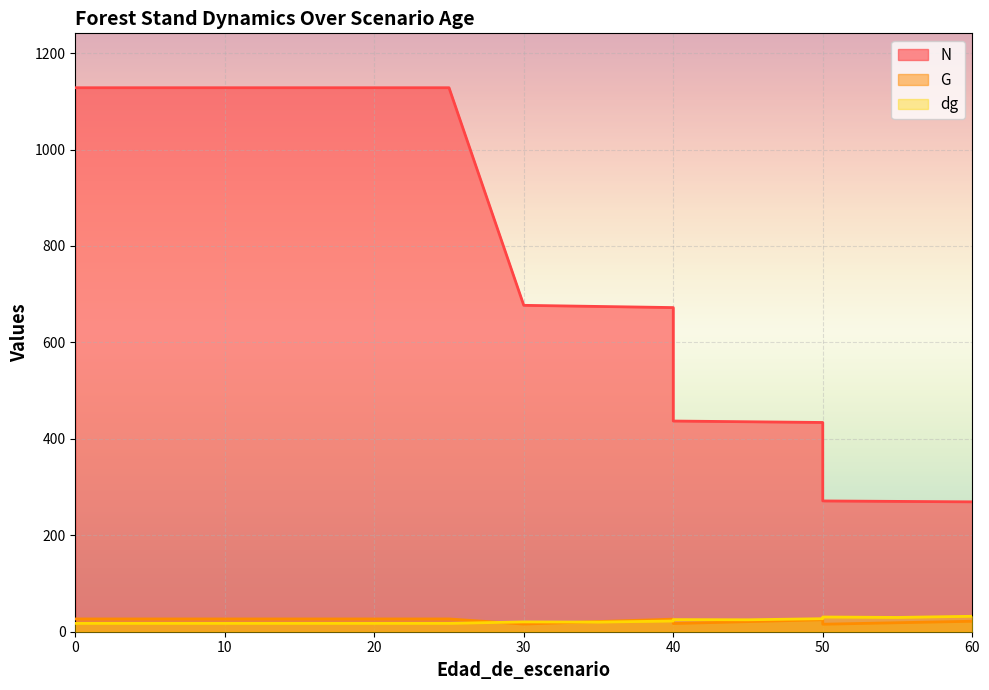

Is it true that G equals 11.6 at 10?

False